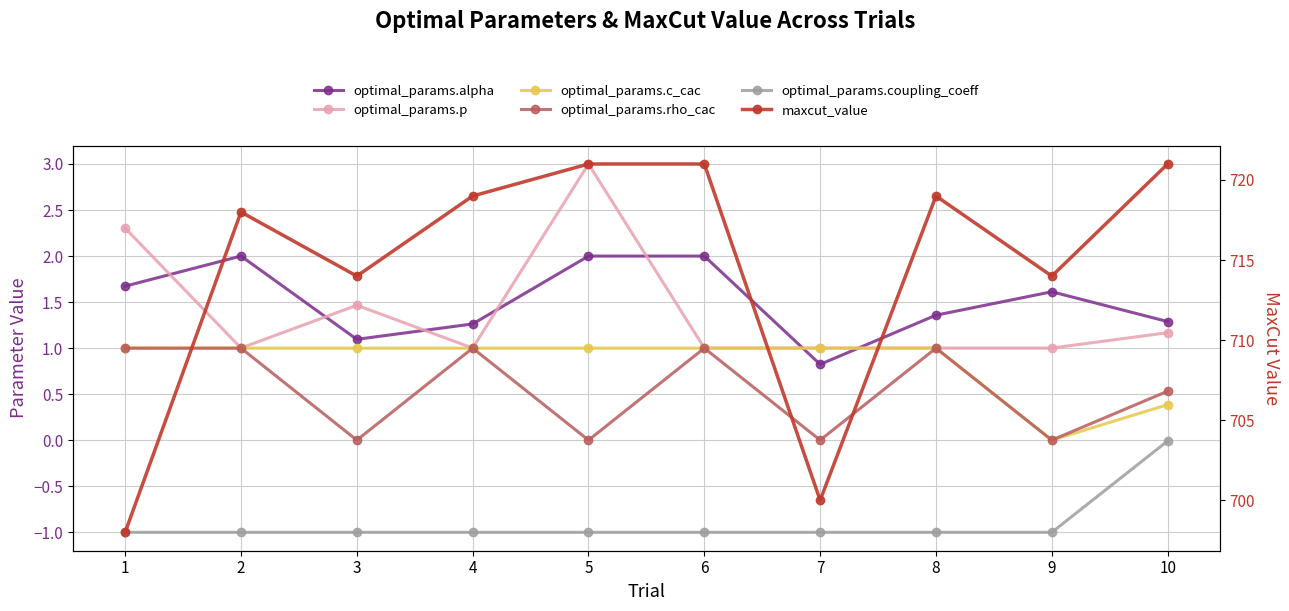

What is the approximate value of optimal_params.alpha at 5?

2.0